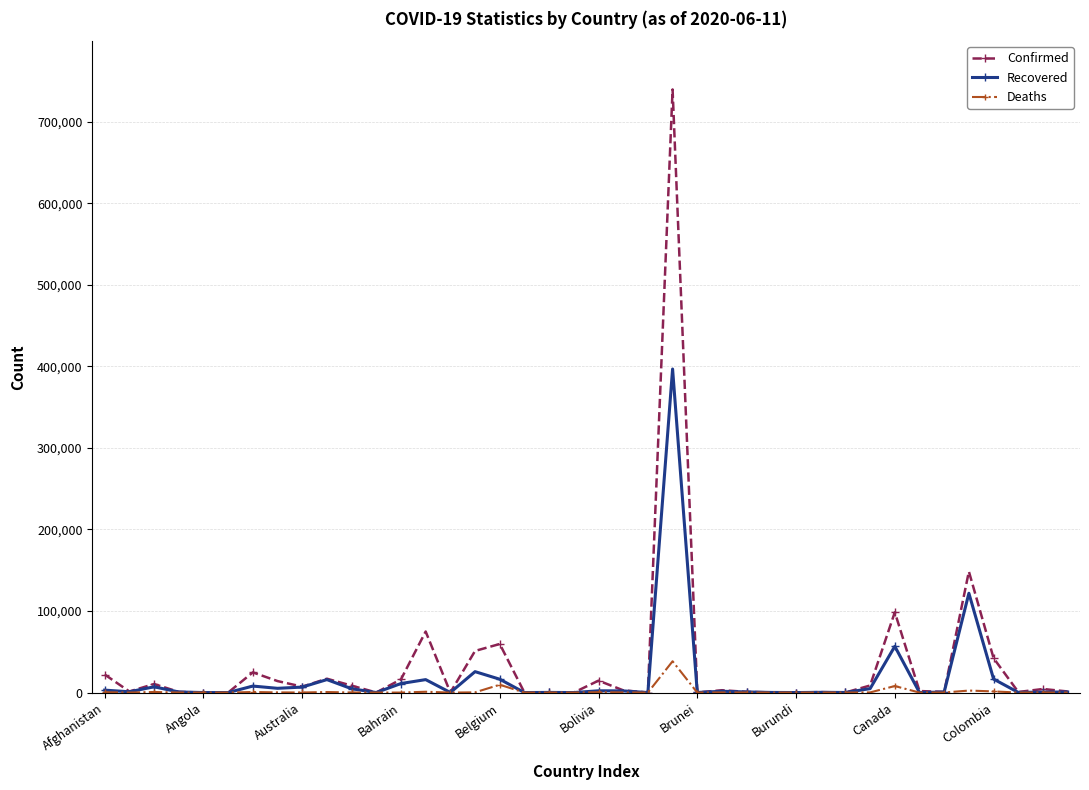

True or false: Recovered has more than 0 interior local peaks.

True